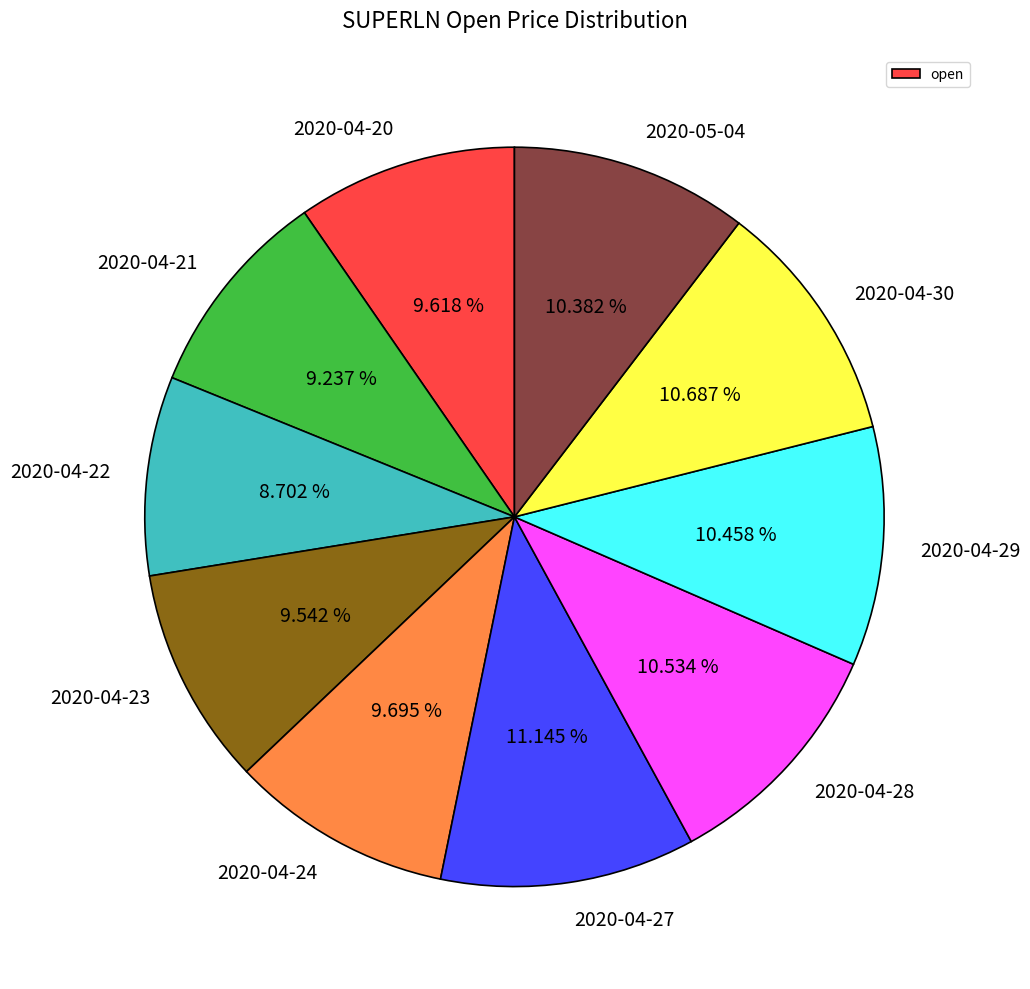

Is there any slice that represents more than half of the pie?

No